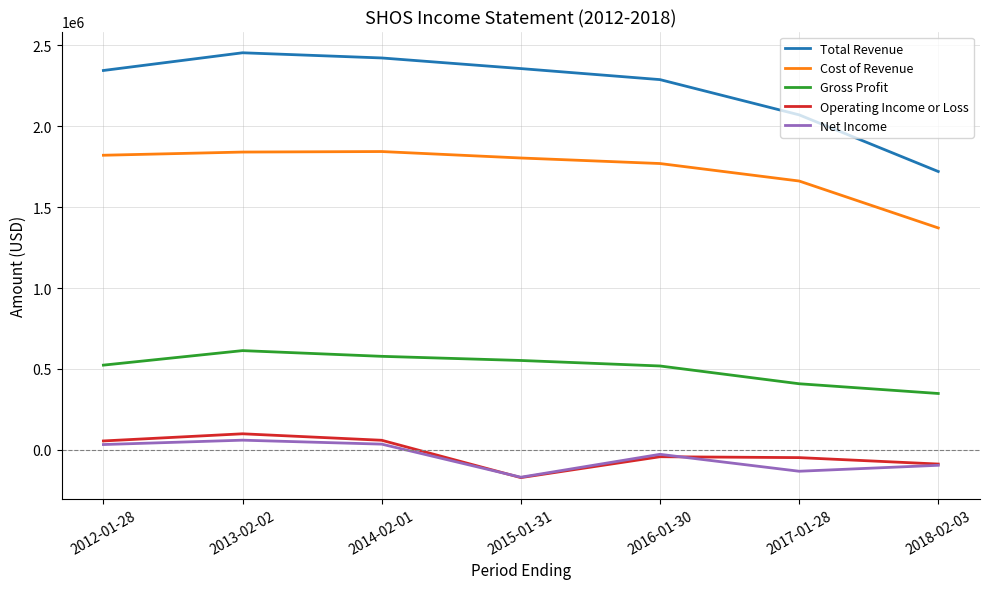

In Operating Income or Loss, how many points are higher than both neighbors (excluding endpoints)?

2